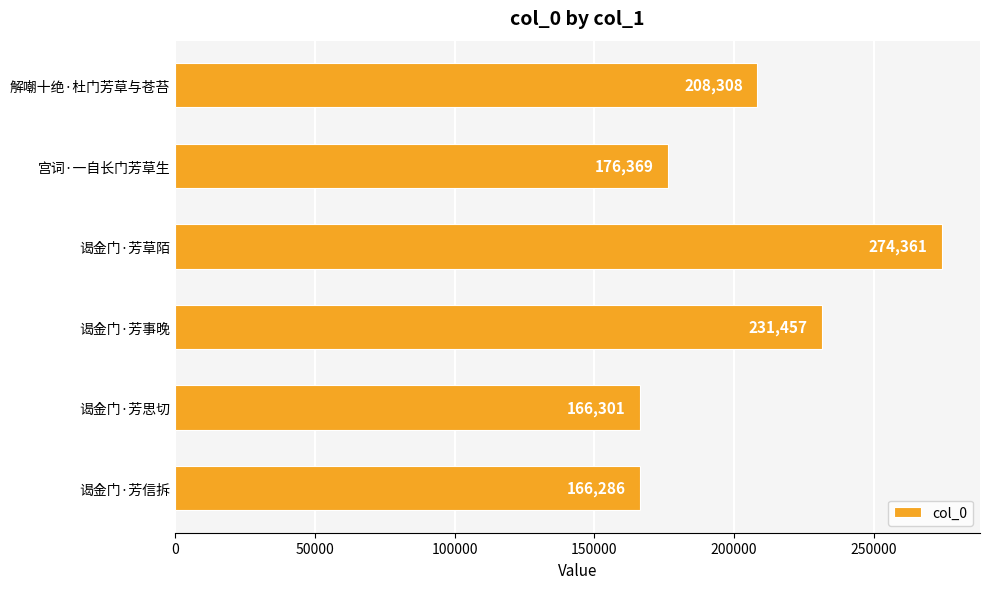

What is the ratio of the value at 谒金门·芳思切 to the value at 宫词·一自长门芳草生?

0.9